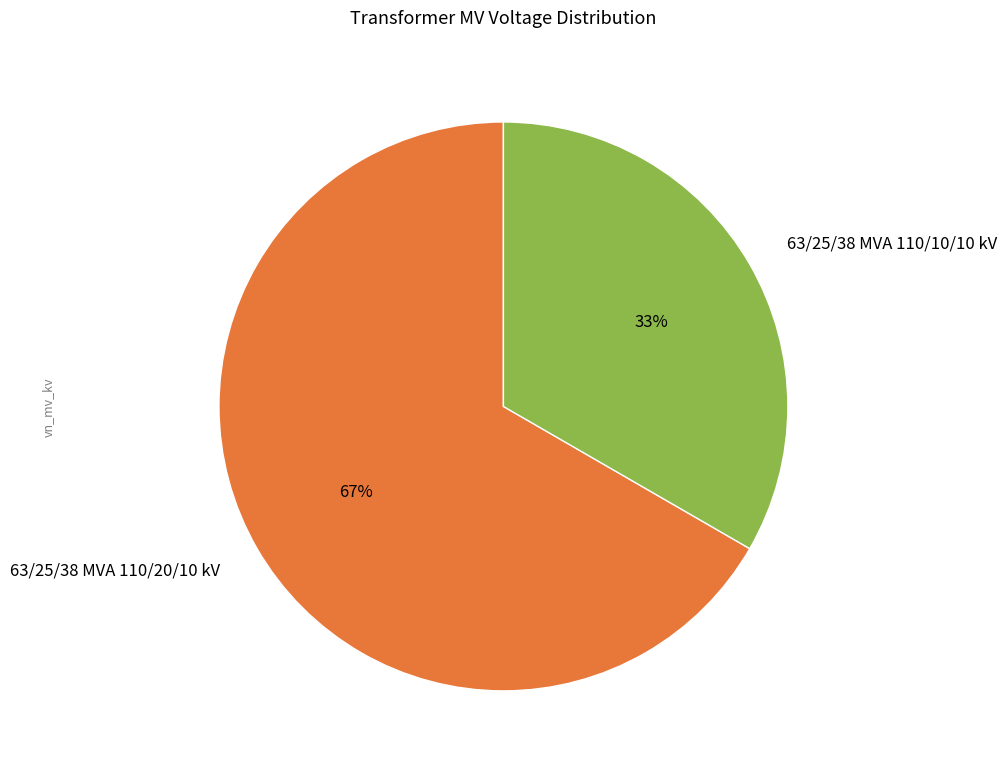

What percentage is the 63/25/38 MVA 110/10/10 kV slice, to the nearest percent?

33%